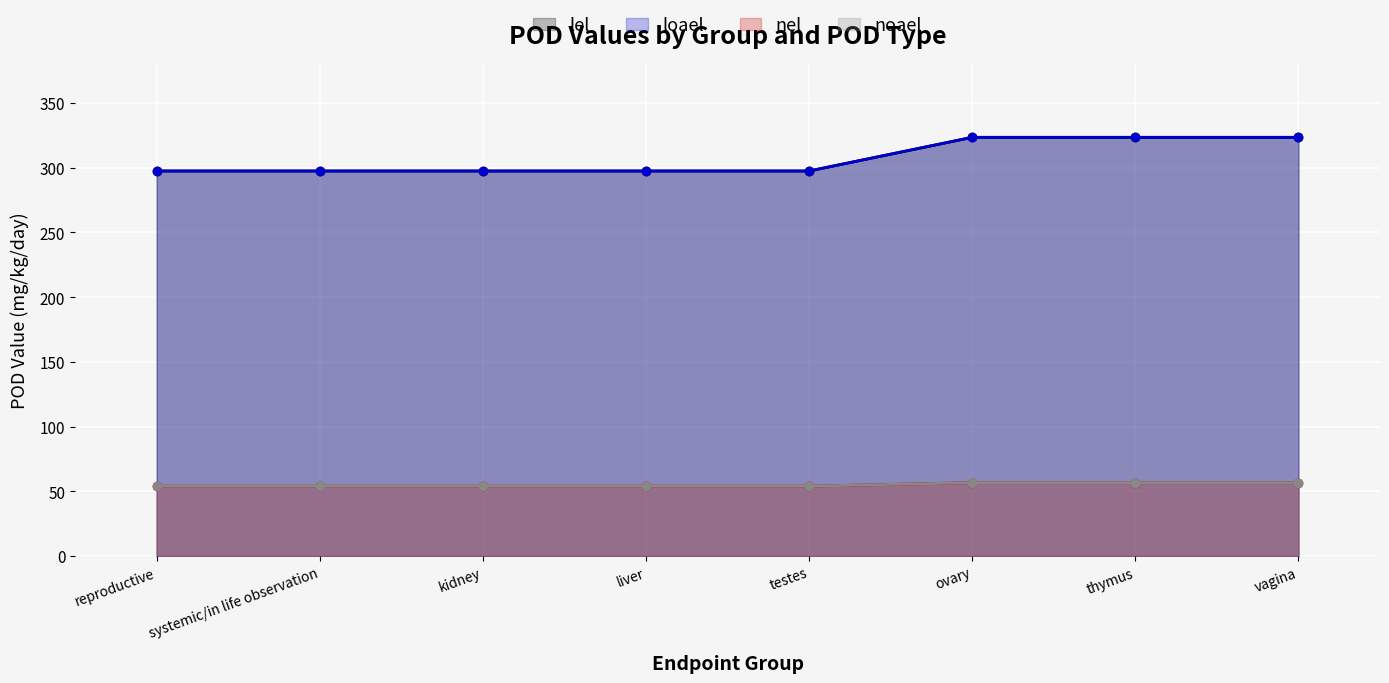

Count the number of data series in this chart.

4